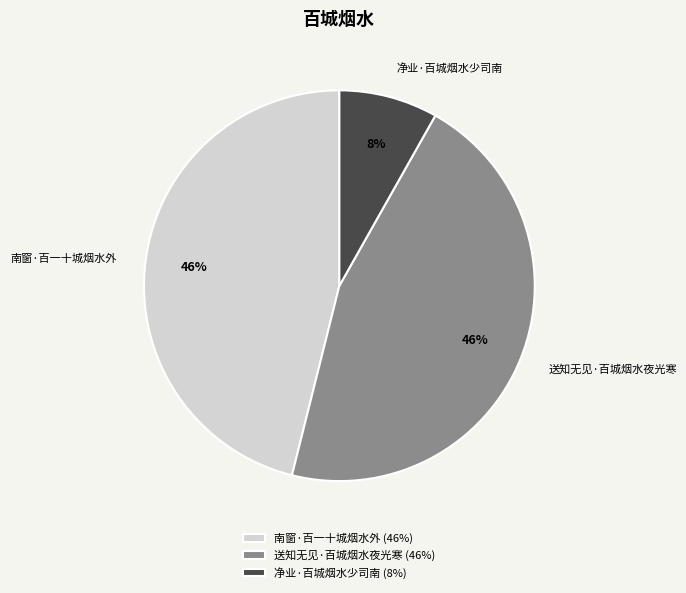

Which category has the smallest portion of the pie?

净业·百城烟水少司南